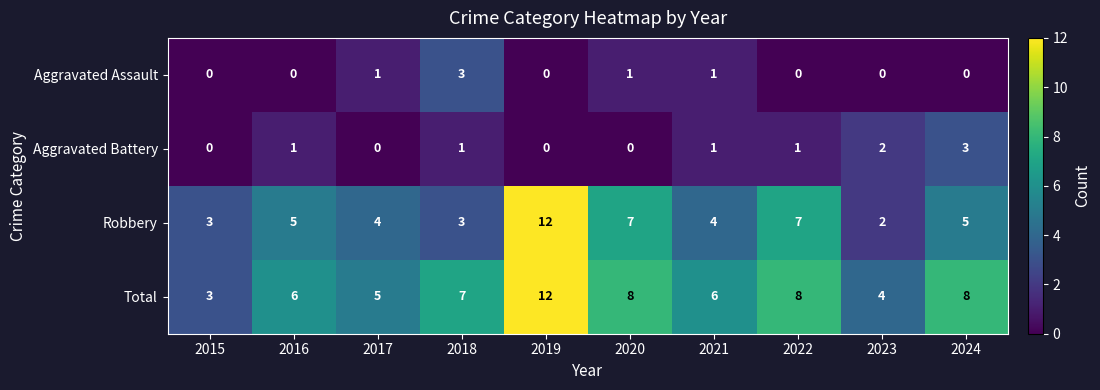

Which category has the highest value in the Aggravated Assault series?

2018